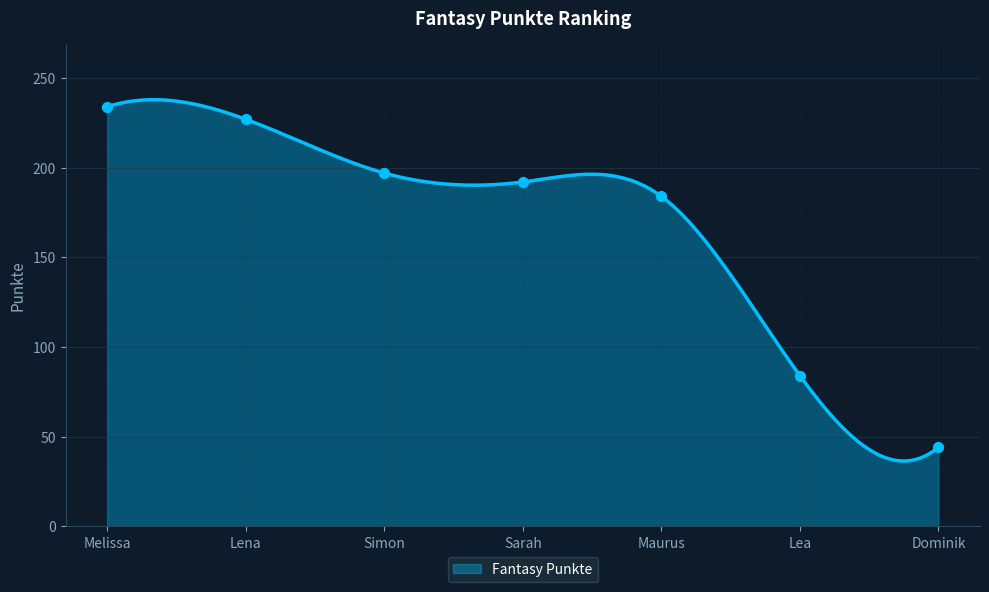

Which has a higher value, Melissa or Lea?

Melissa